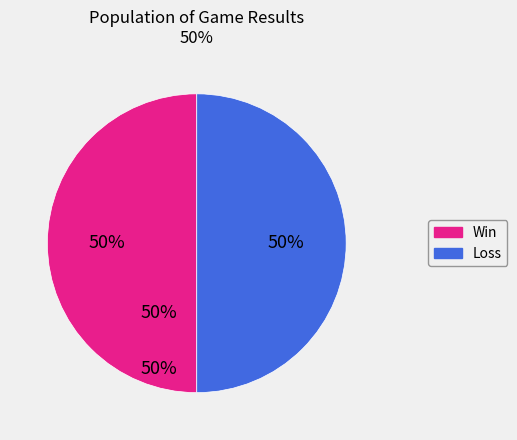

Is it true that Loss is 42% of the pie?

False